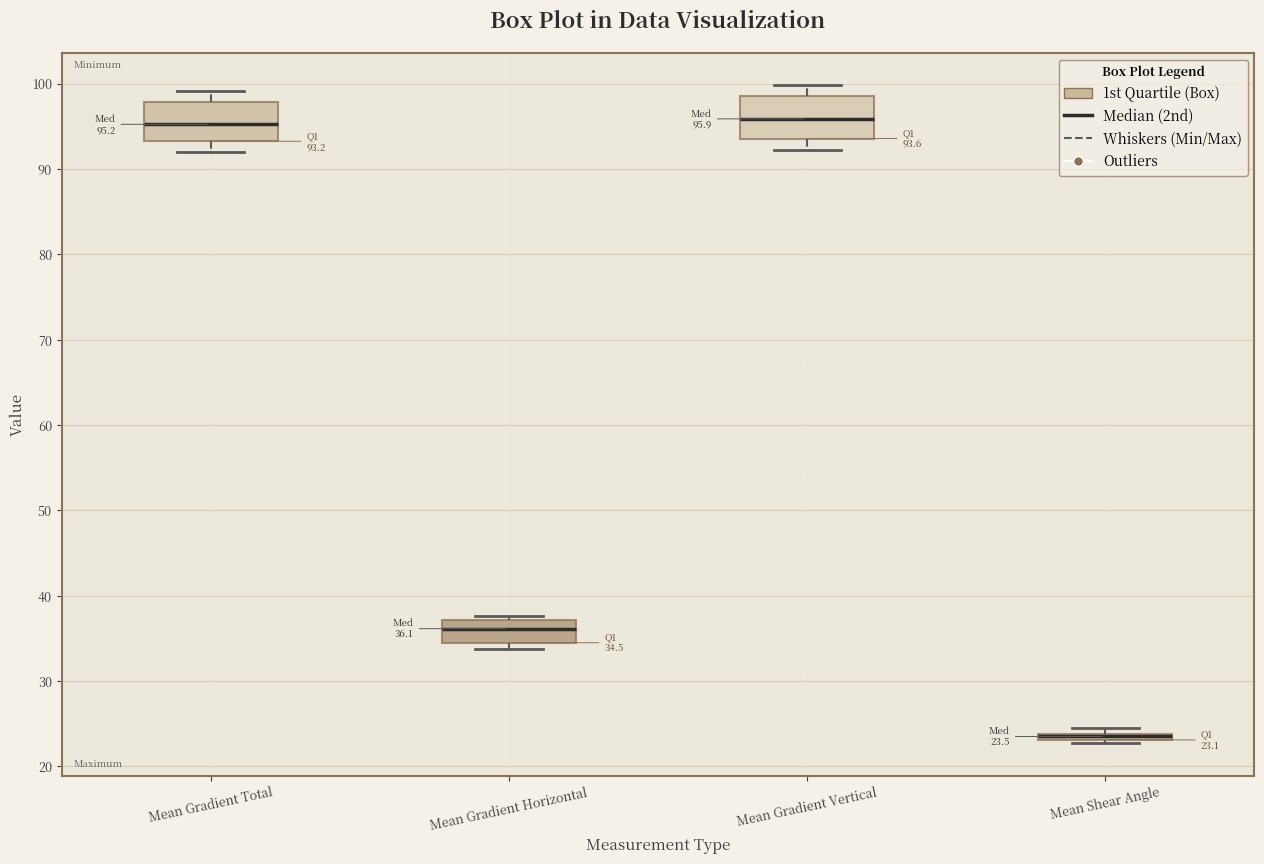

Which box has the lowest median line?

Mean Shear Angle